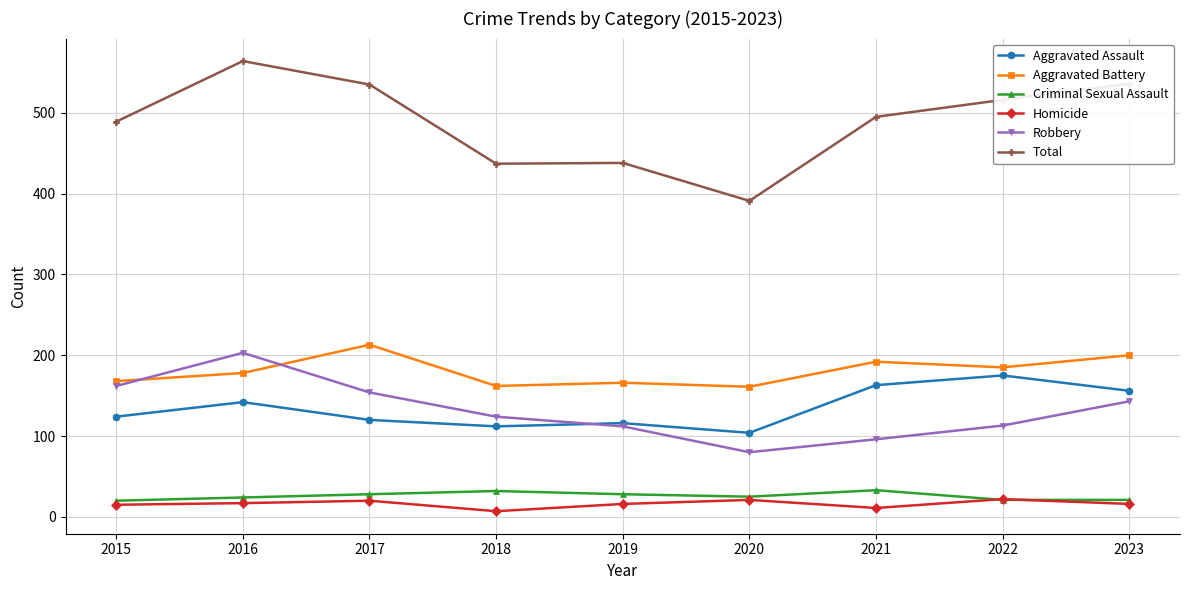

What are all the series names shown in the legend?

Aggravated Assault, Aggravated Battery, Criminal Sexual Assault, Homicide, Robbery, Total